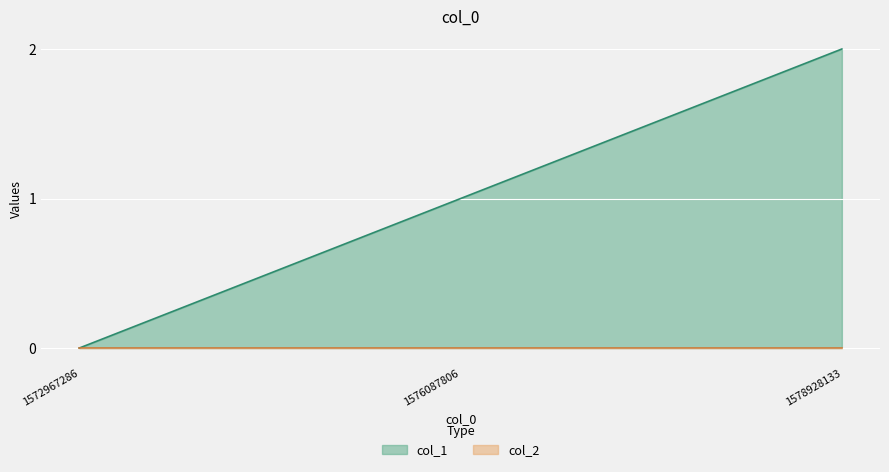

Rank the categories by value from lowest to highest.

1572967286, 1576087806, 1578928133